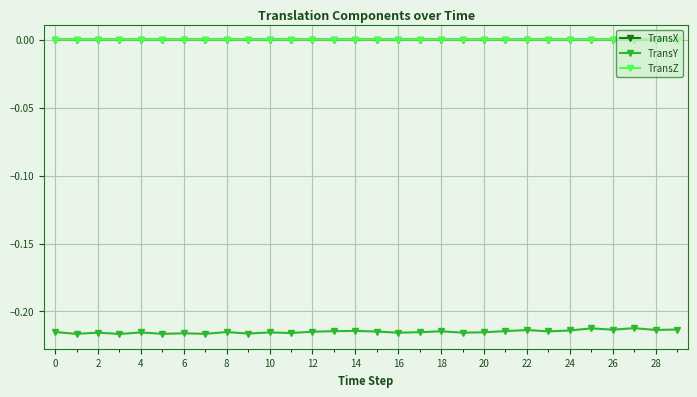

True or false: TransX and TransY cross at least once.

False